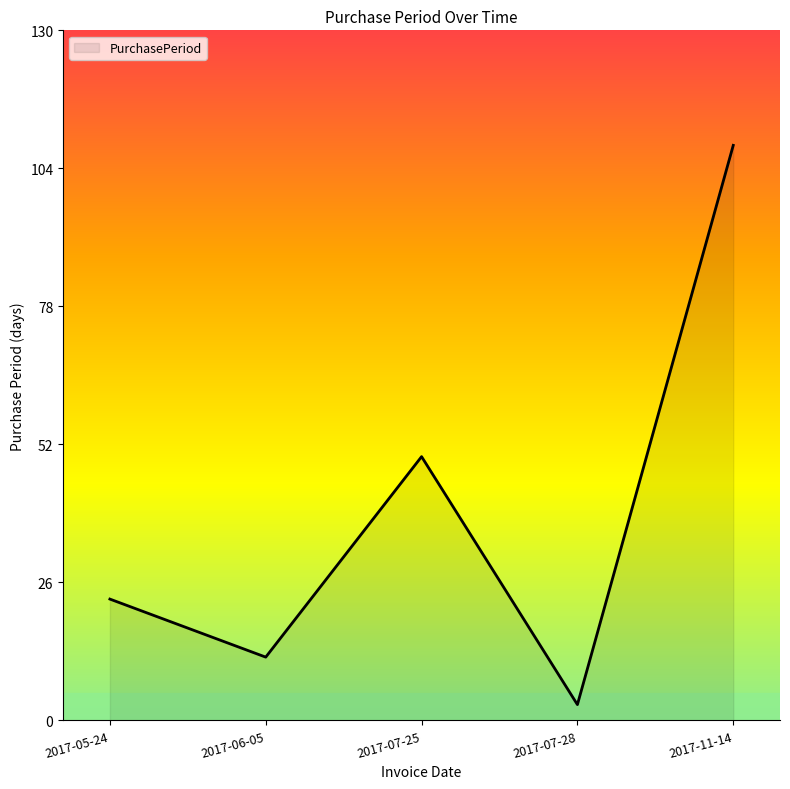

The chart shows a value of 8 at 2017-05-24. True or false?

False